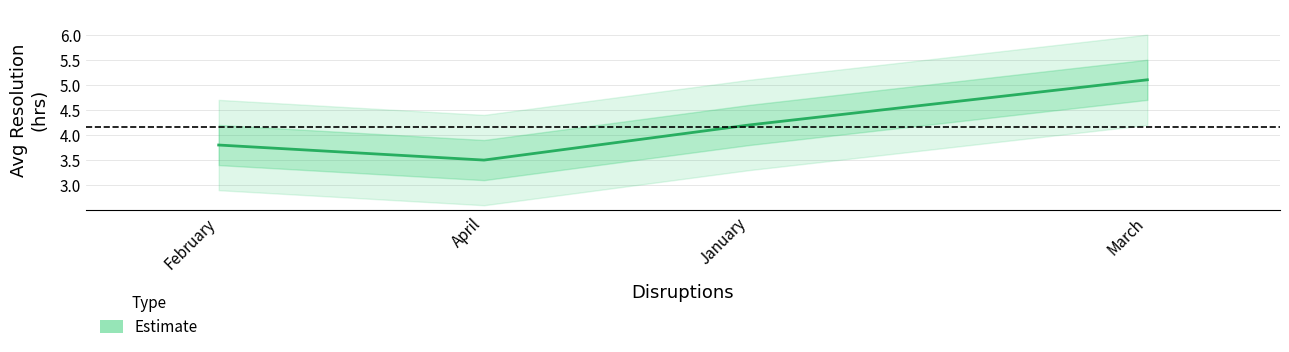

What is the sum of all values?

16.6